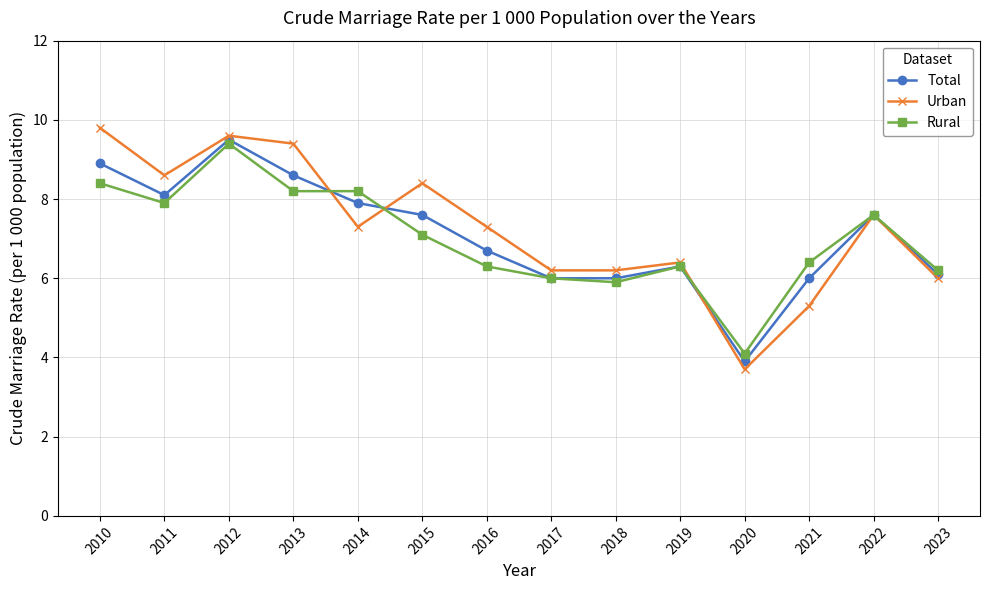

At 2014, list the series in order from smallest to largest.

Urban, Total, Rural